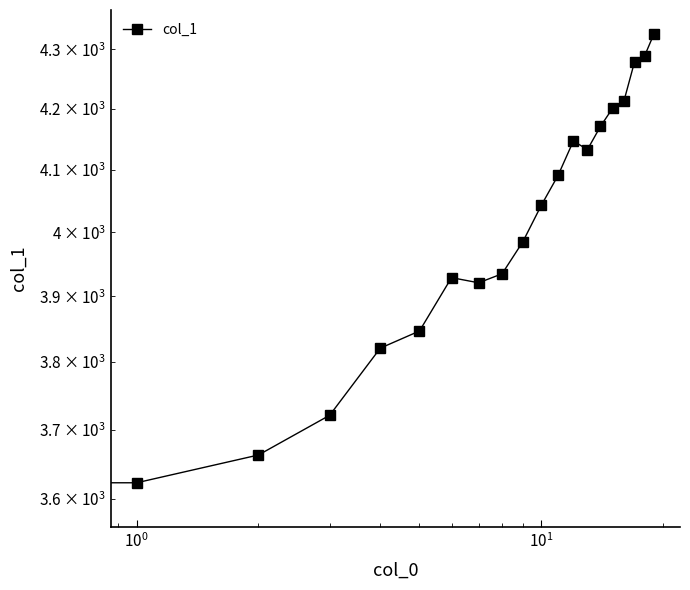

How many points are higher than both their immediate neighbors (excluding endpoints)?

2